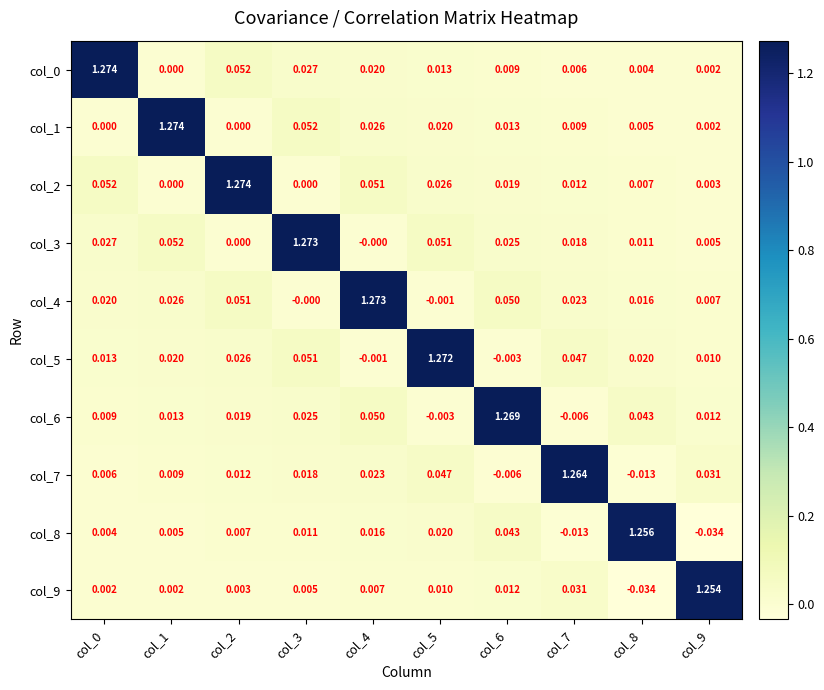

Is the value of col_7 at col_6 greater than the value of col_9 at col_1?

No